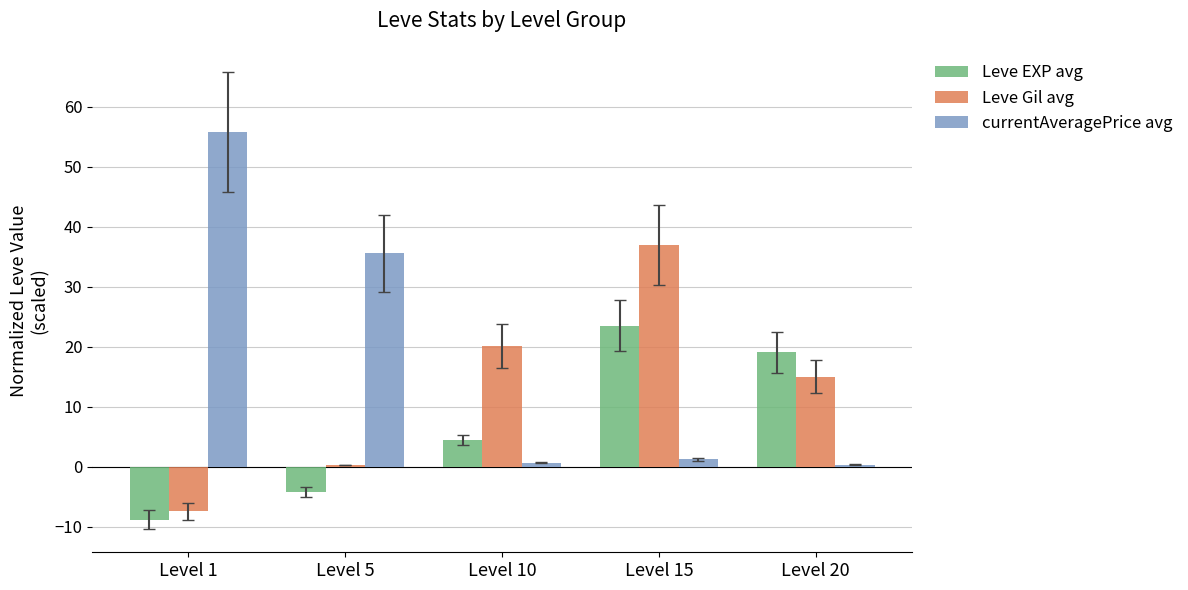

What is the sum of the Leve Gil avg values at Level 10 and Level 15?

57.0